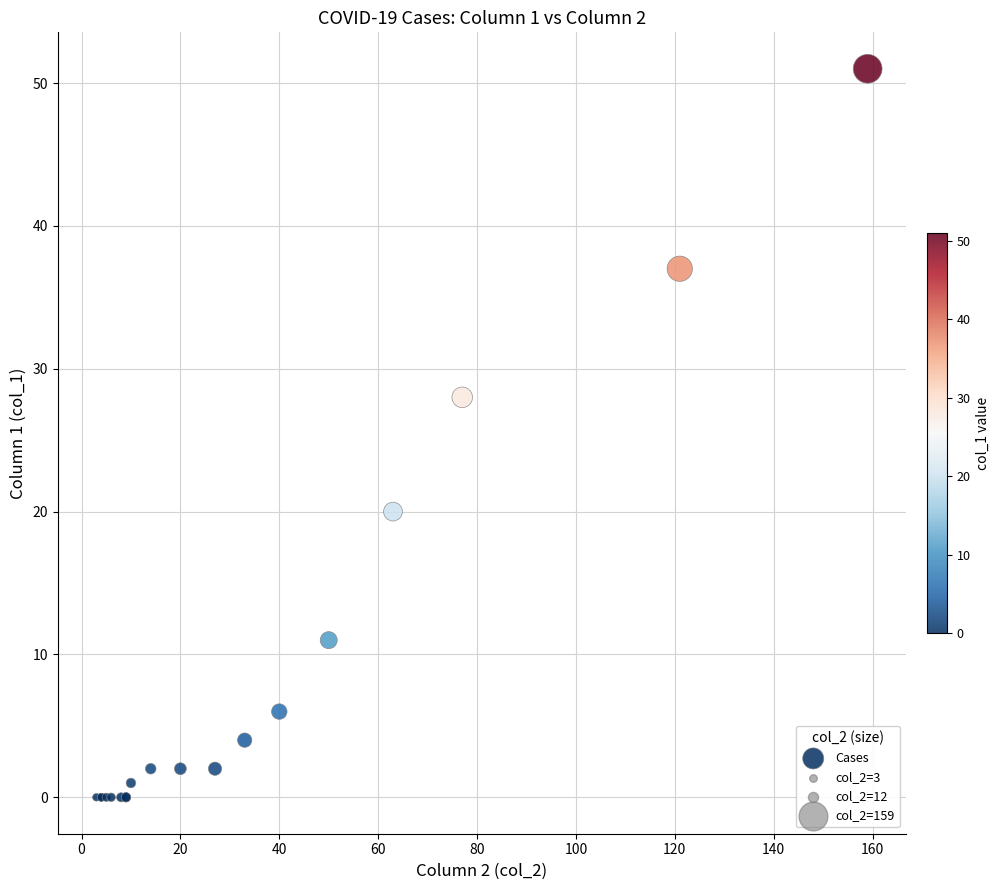

What Y value in the scatter plot is closest to 25?

28